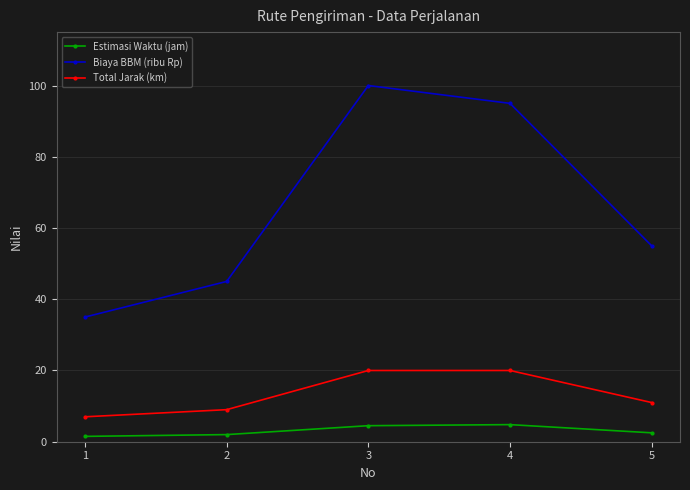

Is the value of Estimasi Waktu (jam) at 2 greater than the value of Total Jarak (km) at 4?

No